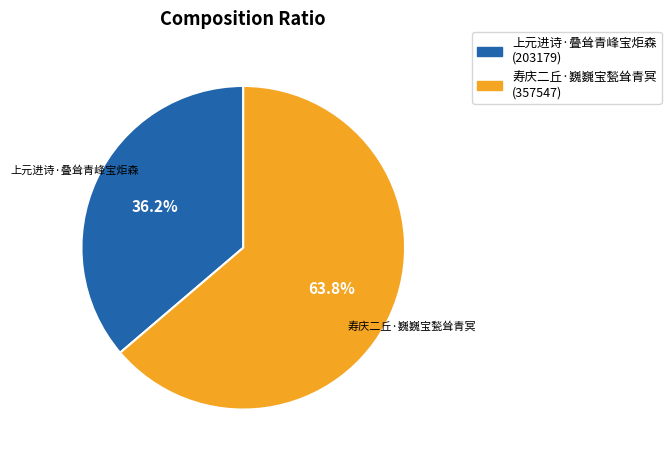

To the nearest percent, what portion does 寿庆二丘·巍巍宝甃耸青冥 represent?

64%